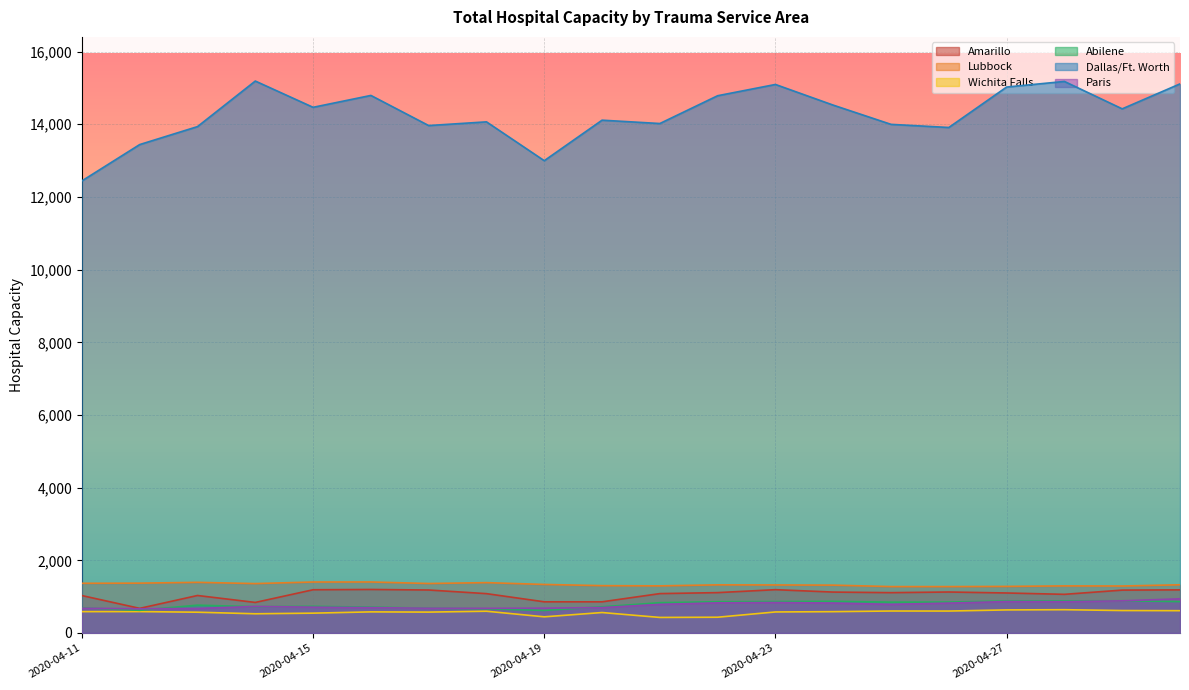

What are all the series names shown in the legend?

Amarillo, Lubbock, Wichita Falls, Abilene, Dallas/Ft. Worth, Paris